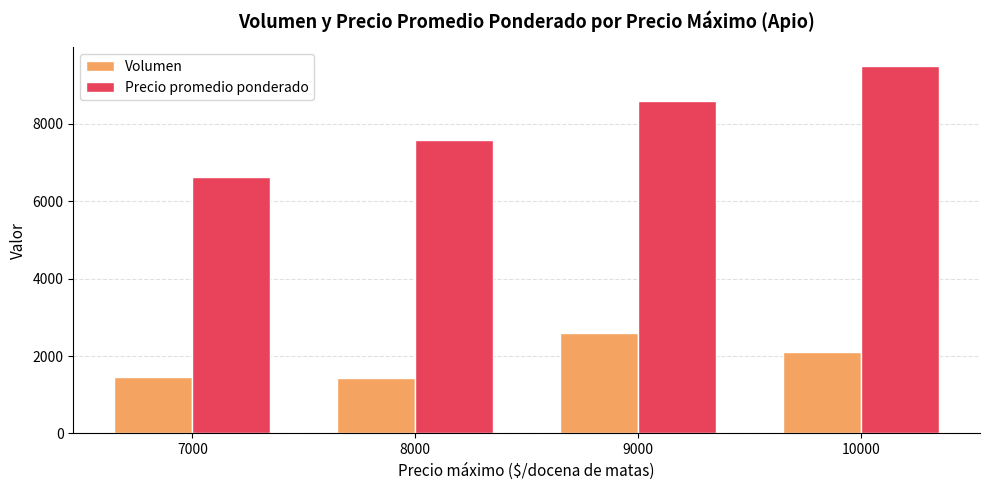

What is the value of the Volumen bar at the 3rd from the left?

2583